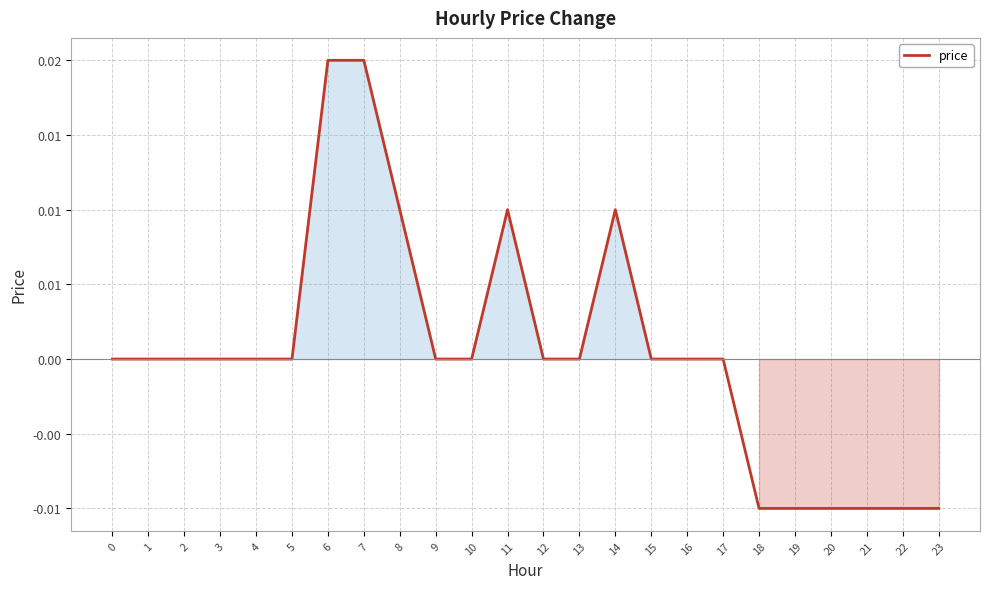

List the labels in order of value, smallest first.

18, 19, 20, 21, 22, 23, 0, 1, 2, 3, 4, 5, 9, 10, 12, 13, 15, 16, 17, 8, 11, 14, 6, 7